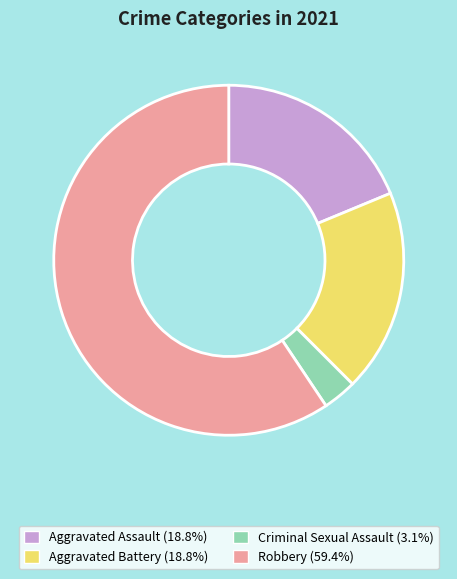

Does Aggravated Assault represent more than half of the total?

No